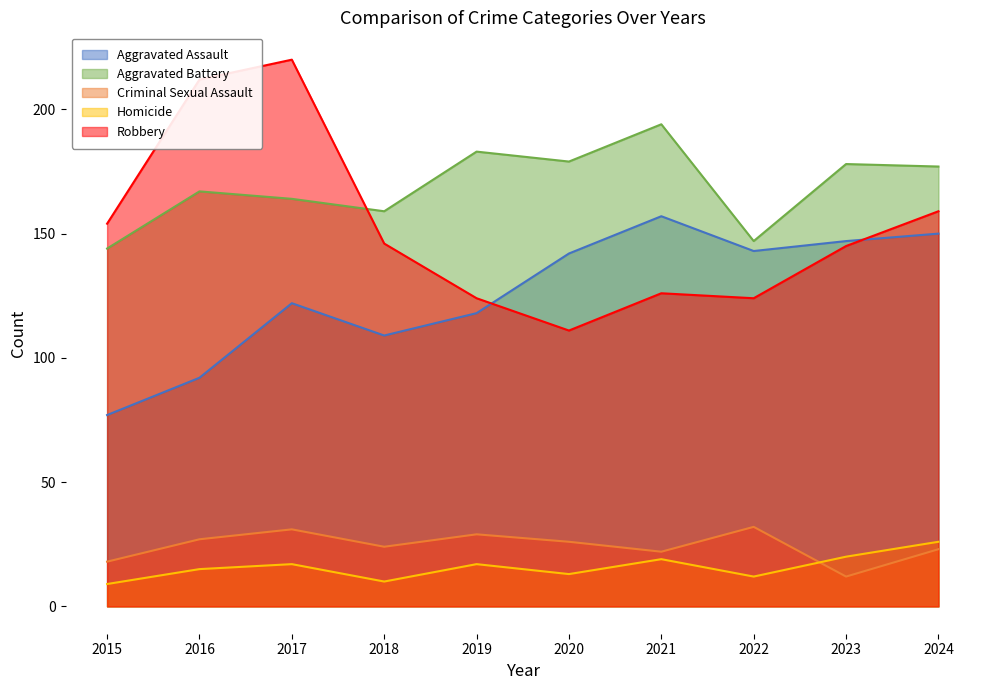

In Criminal Sexual Assault, how many points are lower than both neighbors (excluding endpoints)?

3